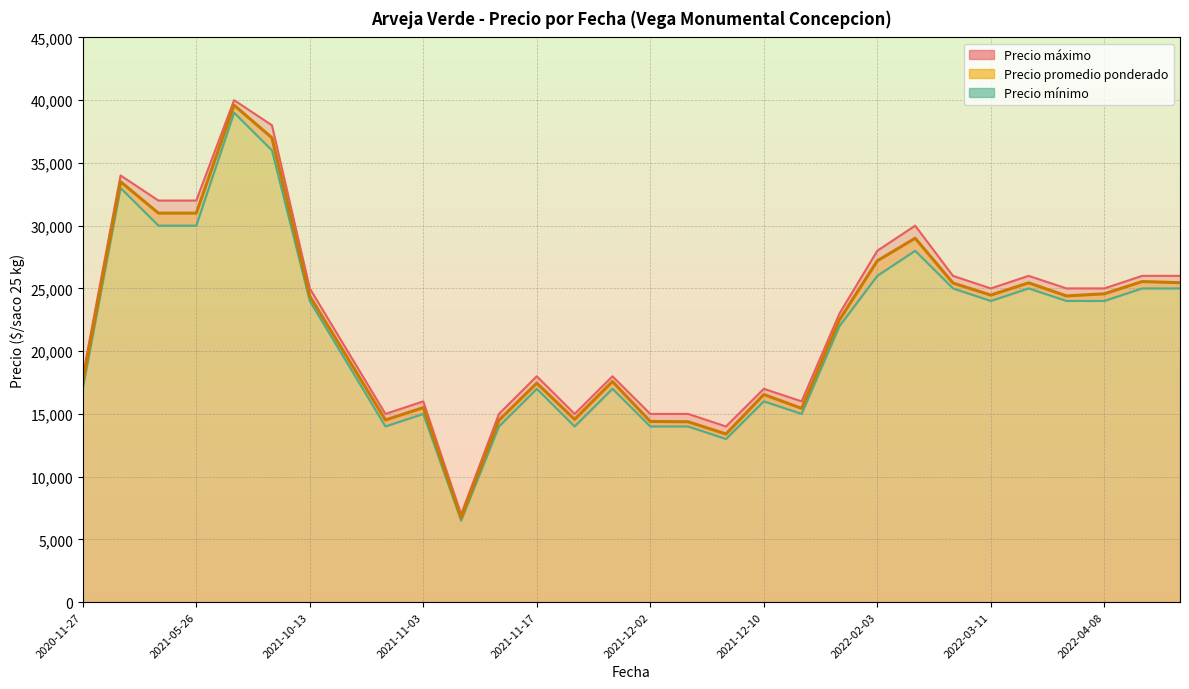

Rank the categories by Precio promedio ponderado value from highest to lowest.

2021-07-22, 2021-09-15, 2021-05-12, 2021-05-19, 2021-05-26, 2022-02-23, 2022-02-03, 2022-04-20, 2022-04-22, 2022-03-23, 2022-03-09, 2022-04-08, 2022-03-11, 2022-04-06, 2021-10-13, 2022-01-28, 2021-10-14, 2021-11-19, 2020-11-27, 2021-11-17, 2021-12-10, 2021-11-03, 2021-12-15, 2021-11-18, 2021-10-27, 2021-11-12, 2021-12-02, 2021-12-03, 2021-12-09, 2021-11-05